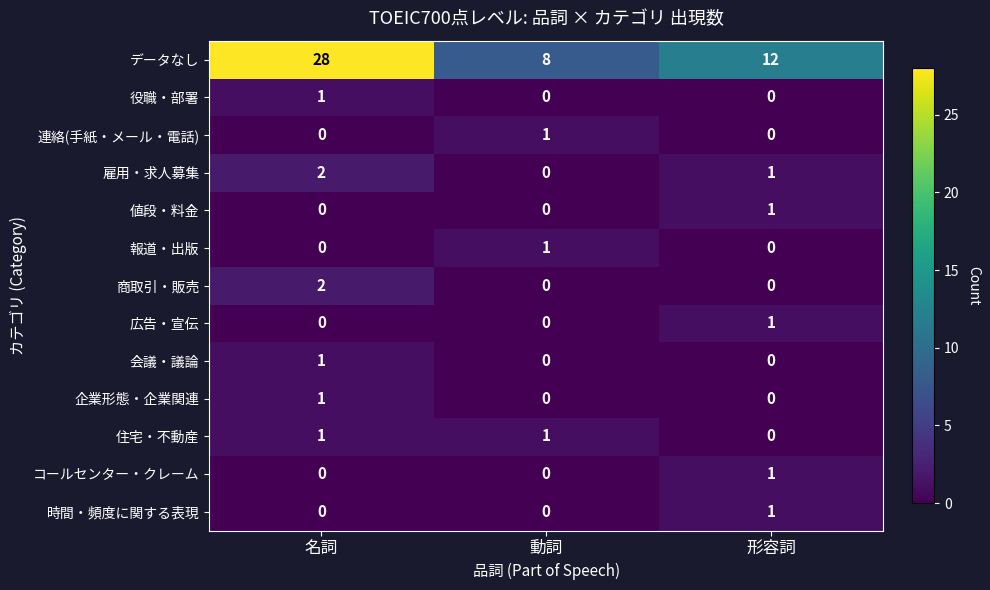

Which series has the widest spread of values?

データなし